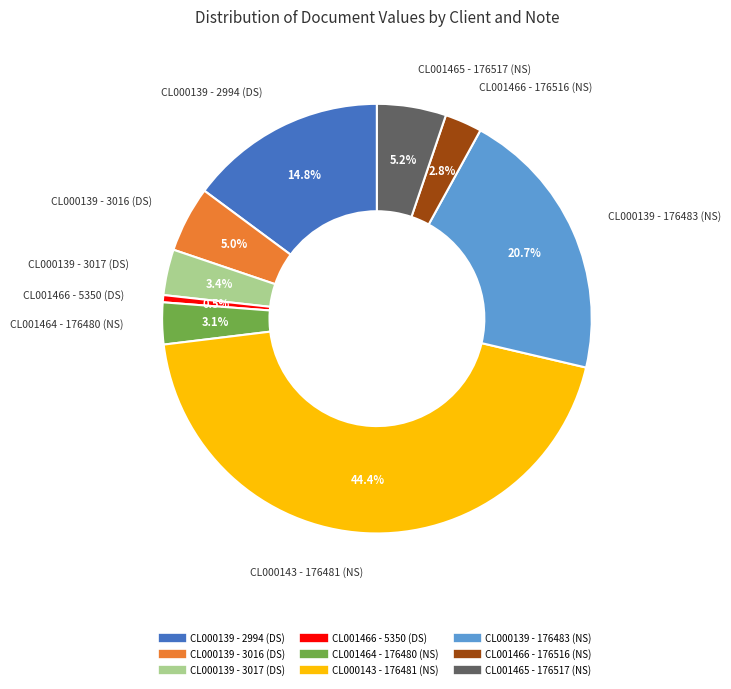

Which has a higher value, CL000143 - 176481 (NS) or CL001466 - 176516 (NS)?

CL000143 - 176481 (NS)